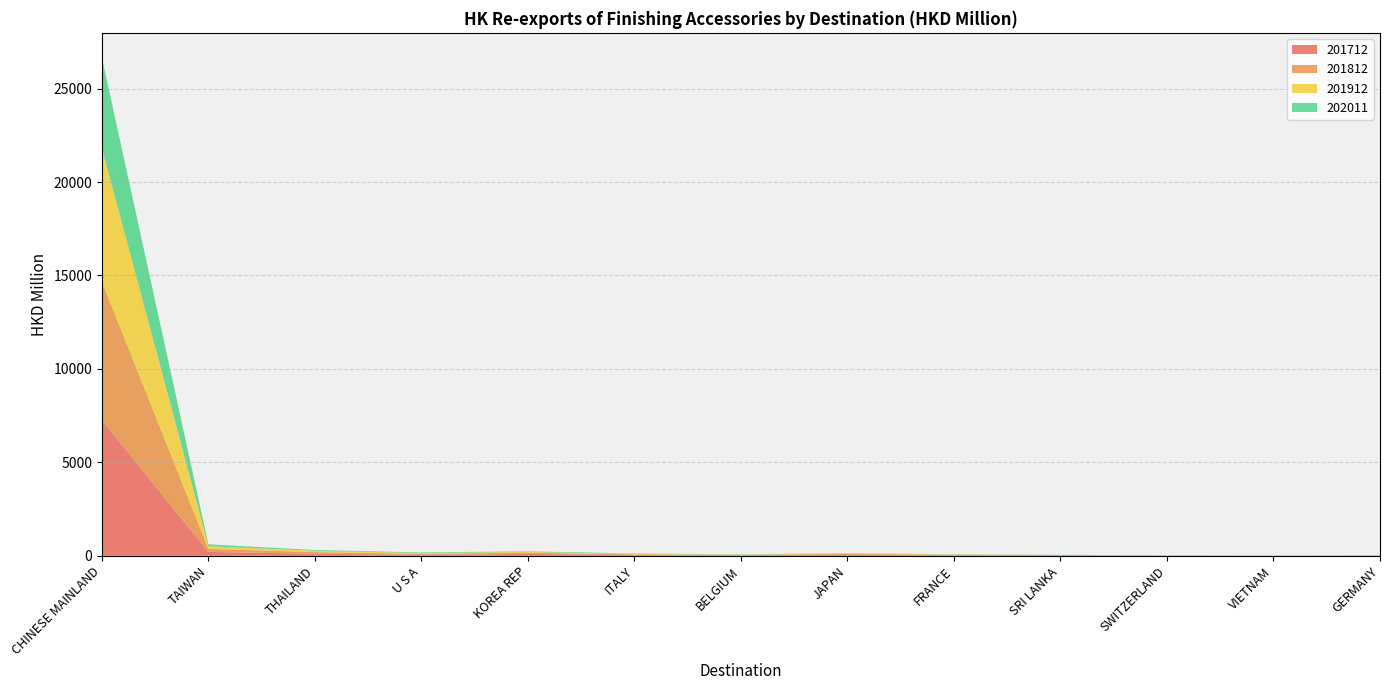

Reading left to right, transcribe all the data shown in this chart.

201712: CHINESE MAINLAND=7253.0	TAIWAN=205.8	THAILAND=110.9	U S A=49.6	KOREA REP=102.1	ITALY=38.4	BELGIUM=23.4	JAPAN=49.9	FRANCE=23.7	SRI LANKA=30.8	SWITZERLAND=6.3	VIETNAM=3.3	GERMANY=10.0
201812: CHINESE MAINLAND=7407.7	TAIWAN=163.3	THAILAND=84.3	U S A=57.5	KOREA REP=66.8	ITALY=32.9	BELGIUM=23.4	JAPAN=51.7	FRANCE=27.0	SRI LANKA=8.3	SWITZERLAND=12.6	VIETNAM=5.0	GERMANY=10.0
201912: CHINESE MAINLAND=7162.8	TAIWAN=146.1	THAILAND=73.4	U S A=45.8	KOREA REP=41.5	ITALY=30.3	BELGIUM=14.9	JAPAN=29.1	FRANCE=20.6	SRI LANKA=2.9	SWITZERLAND=7.3	VIETNAM=6.9	GERMANY=5.8
202011: CHINESE MAINLAND=4827.6	TAIWAN=98.3	THAILAND=41.9	U S A=29.3	KOREA REP=27.9	ITALY=23.1	BELGIUM=18.2	JAPAN=13.3	FRANCE=12.7	SRI LANKA=10.0	SWITZERLAND=5.8	VIETNAM=5.8	GERMANY=4.1